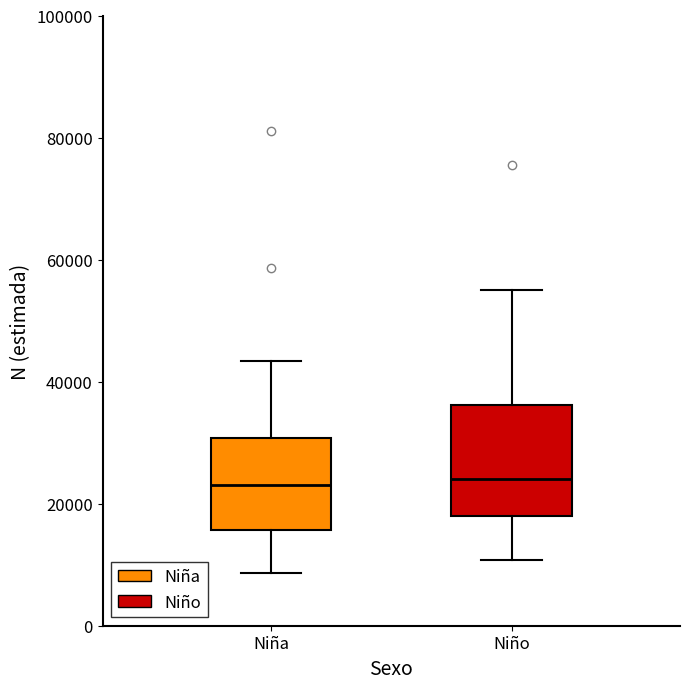

Where does the lower whisker of the box for Niña end on the y-axis? The values are not printed on the chart, so give them approximately, as read against the axis.

8000